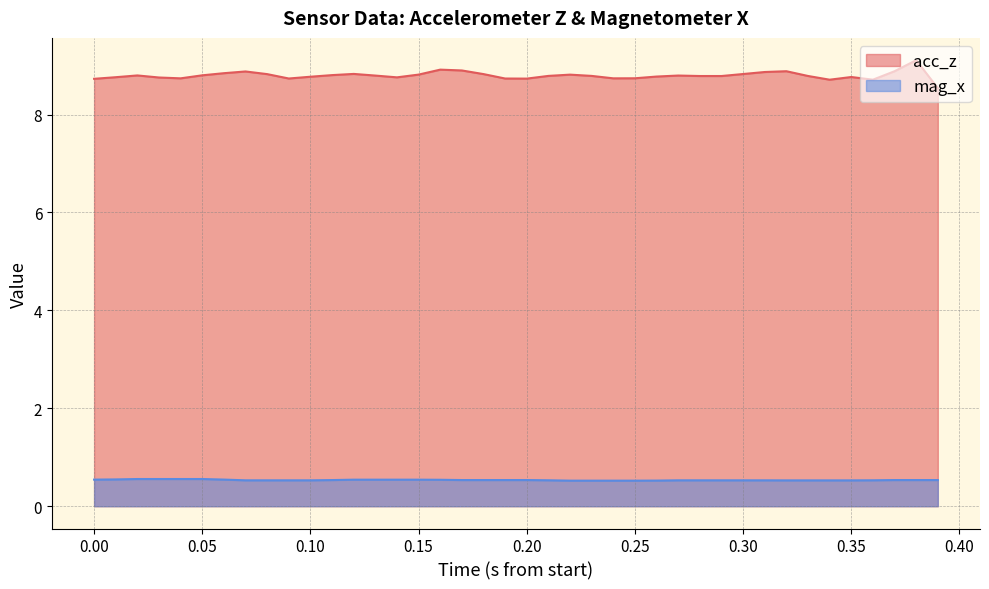

True or false: acc_z and mag_x intersect in this chart.

False